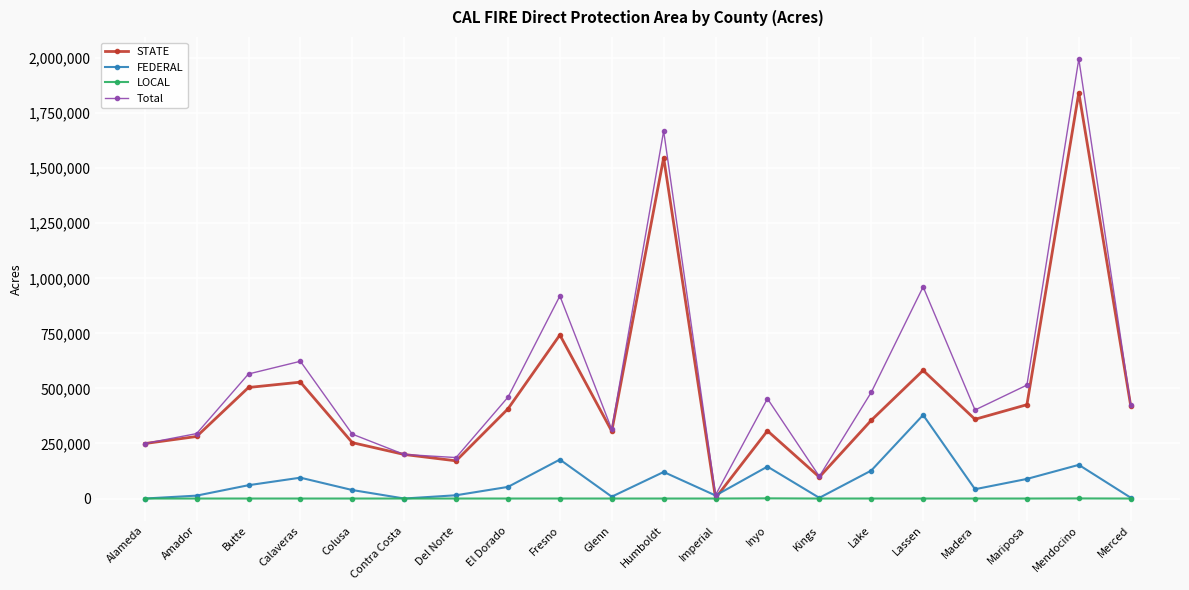

How many interior local valleys does the STATE series have?

5